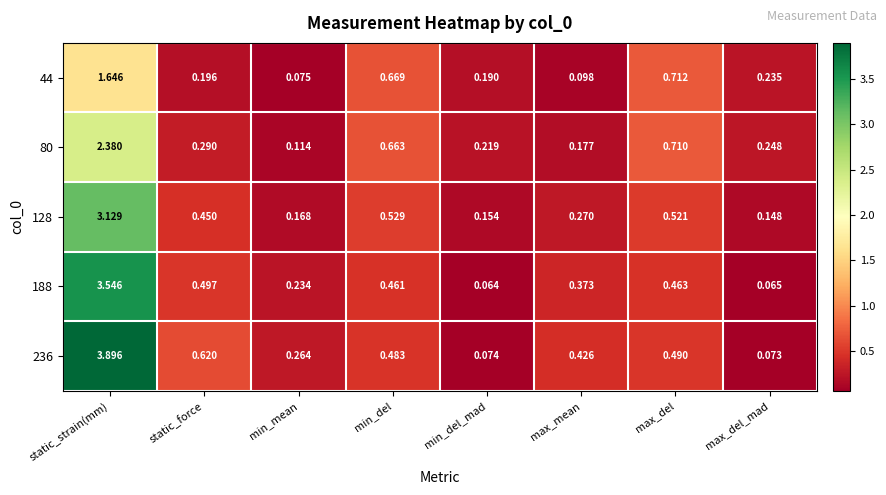

Is the value of 236 at max_del_mad greater than the value of 128 at static_force?

No